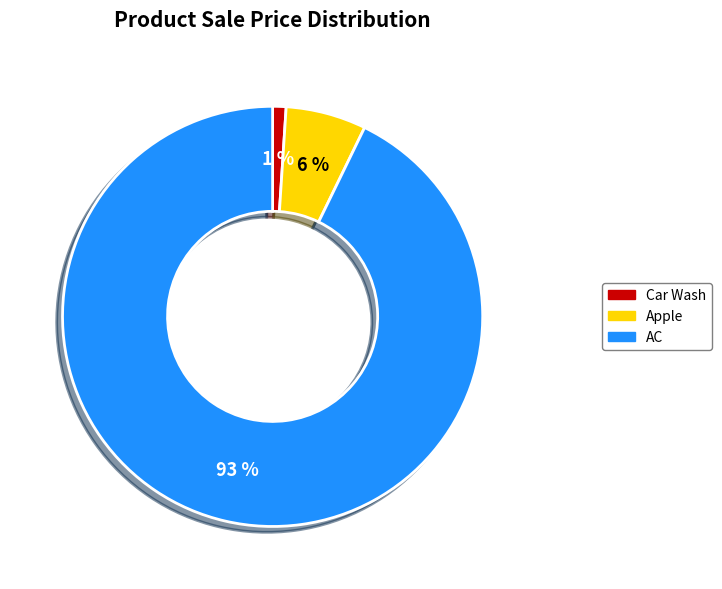

Count the number of slices in the pie.

3